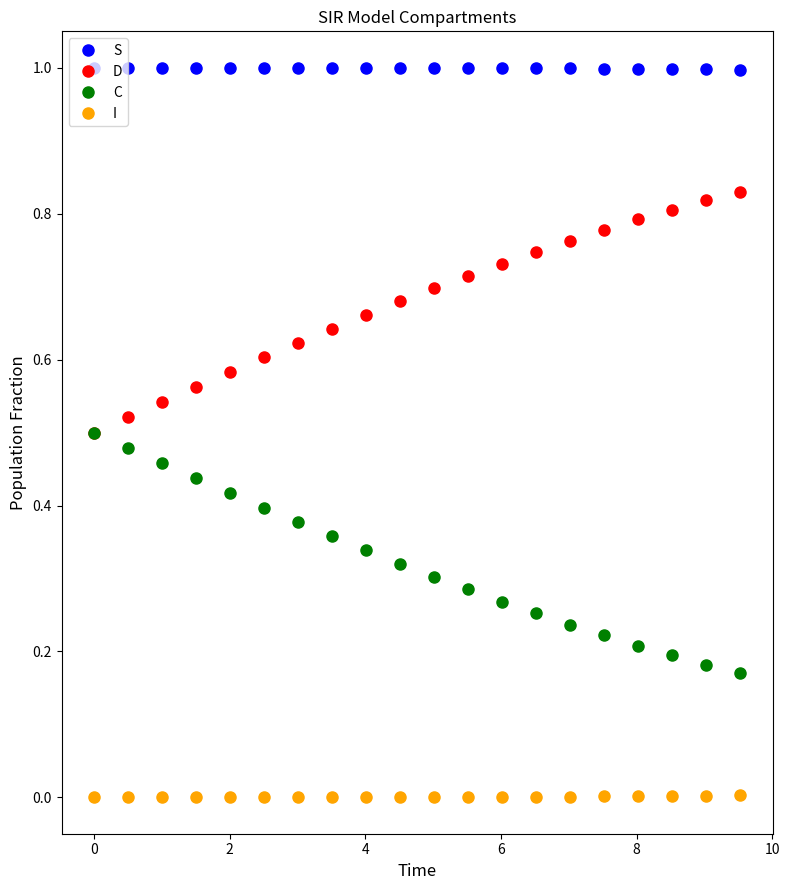

Which series has the largest total across all categories?

S